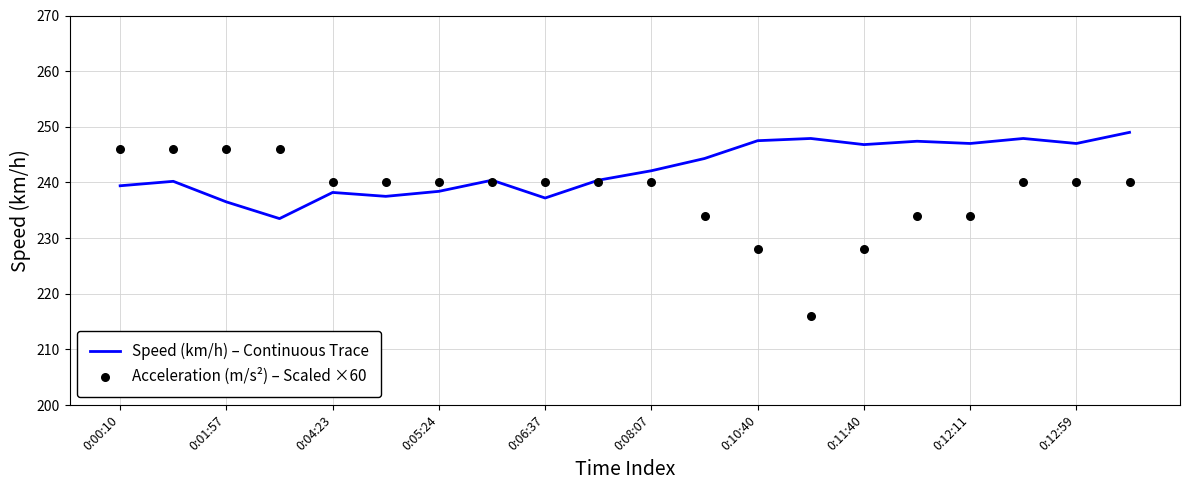

Which series reaches the minimum Y coordinate?

Acceleration (m/s²) – Scaled ×60